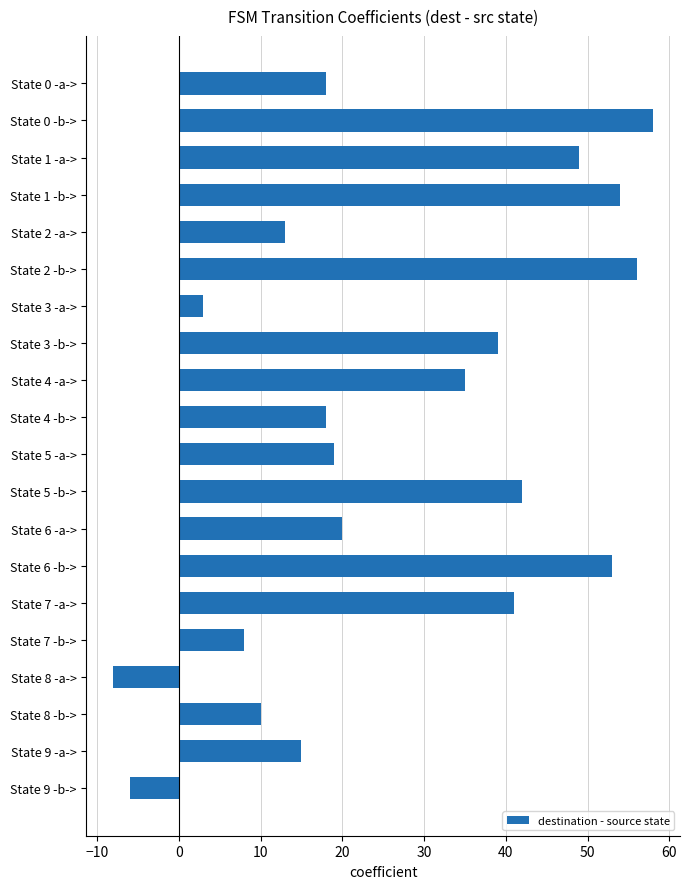

What is the average value?

27